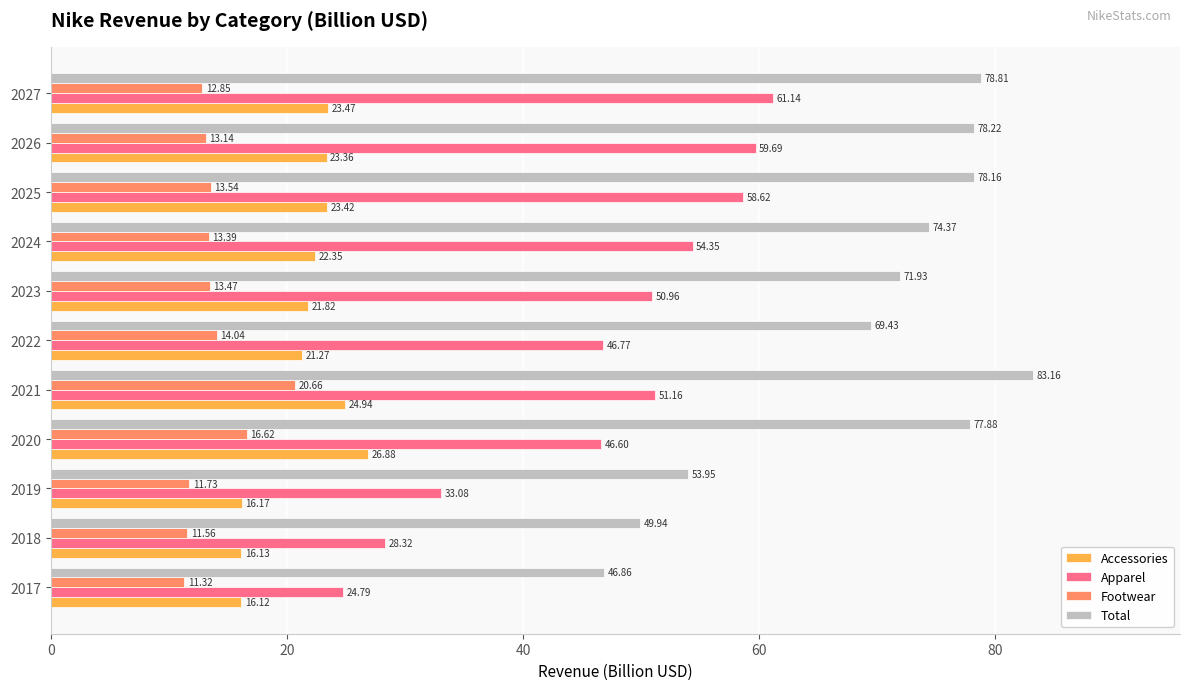

At how many categories does at least one series exceed 55?

8